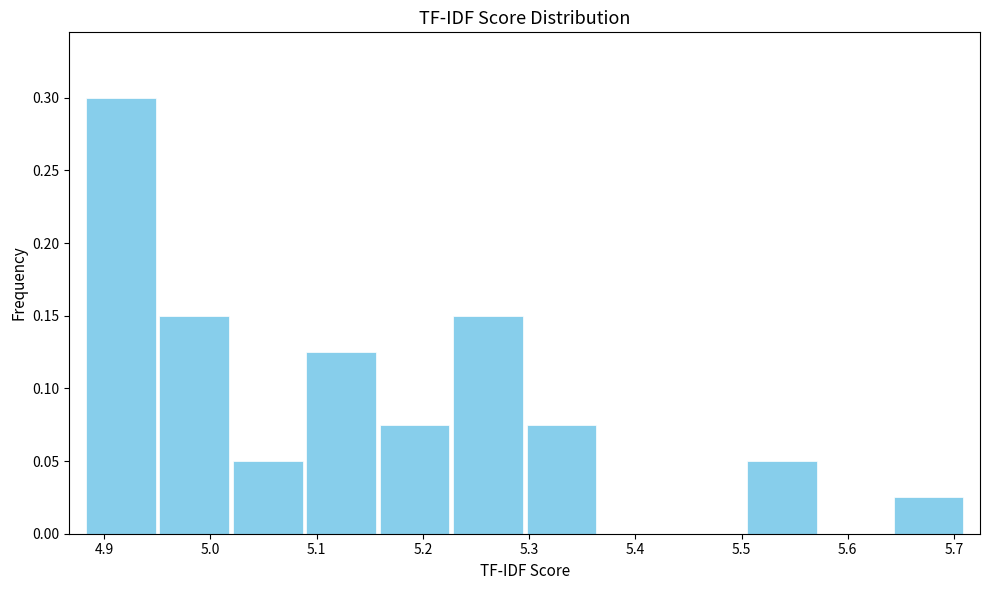

Reading left to right, transcribe this chart: for each bar, give the range it covers on the x-axis and its height. Neither the bar edges nor the heights are printed on the chart, so give them approximately, as read against the axes.

4.88 to 4.95: 0.300
4.95 to 5.02: 0.150
5.02 to 5.09: 0.050
5.09 to 5.16: 0.125
5.16 to 5.23: 0.075
5.23 to 5.30: 0.150
5.30 to 5.37: 0.075
5.37 to 5.43: 0
5.43 to 5.50: 0
5.50 to 5.57: 0.050
5.57 to 5.64: 0
5.64 to 5.71: 0.025